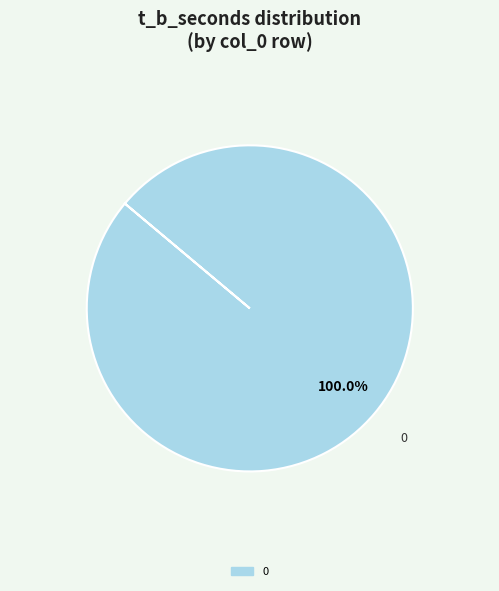

Does any single category account for the majority?

Yes